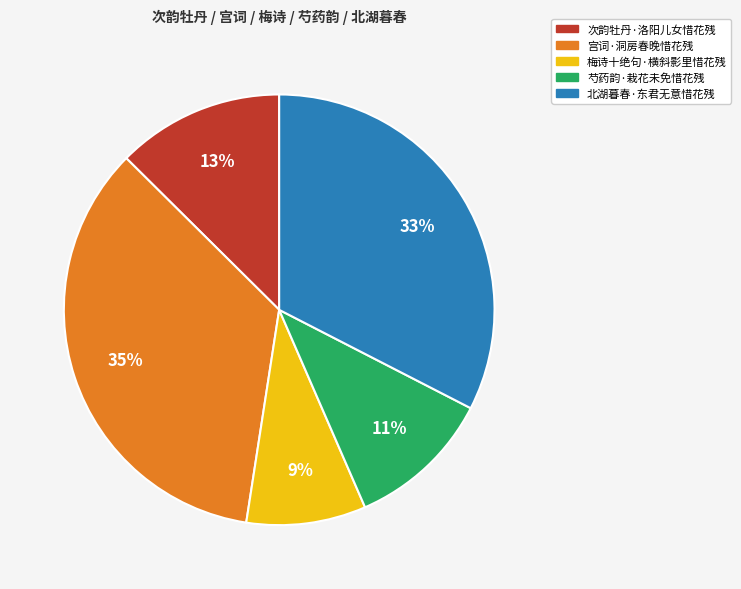

Is it true that 次韵牡丹·洛阳儿女惜花残 is 18% of the pie?

False